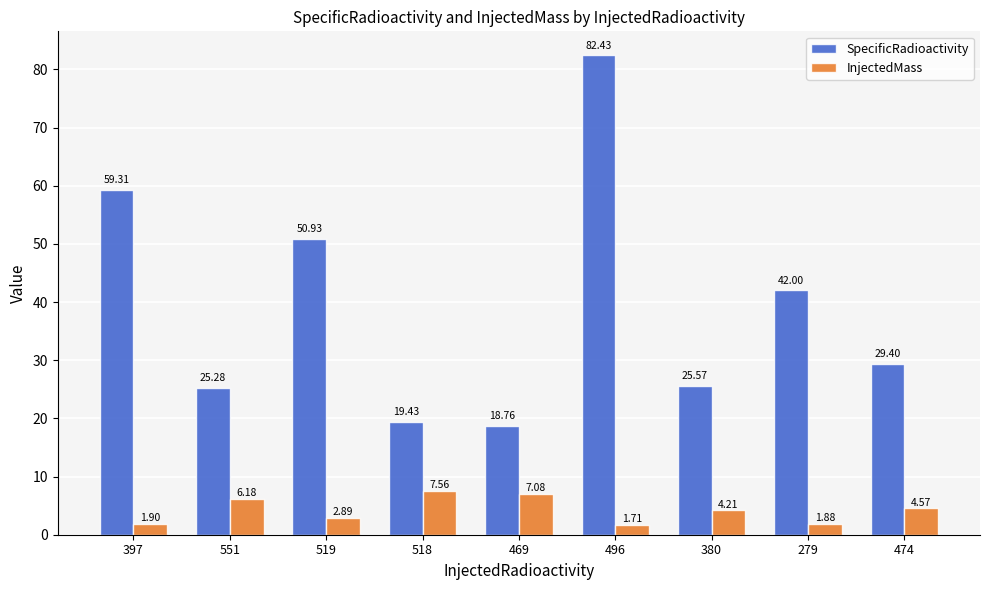

At which category does the chart reach its minimum across all series?

496